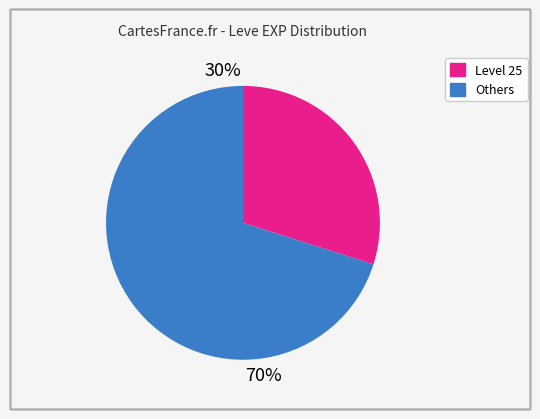

To the nearest percent, what is the difference between the largest and smallest slice percentages?

40%